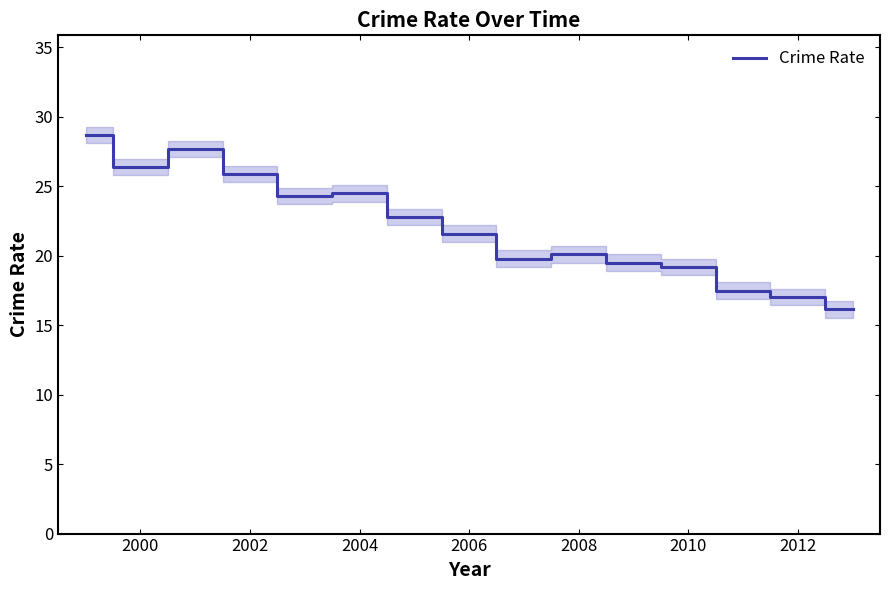

How many data points are above 21?

8